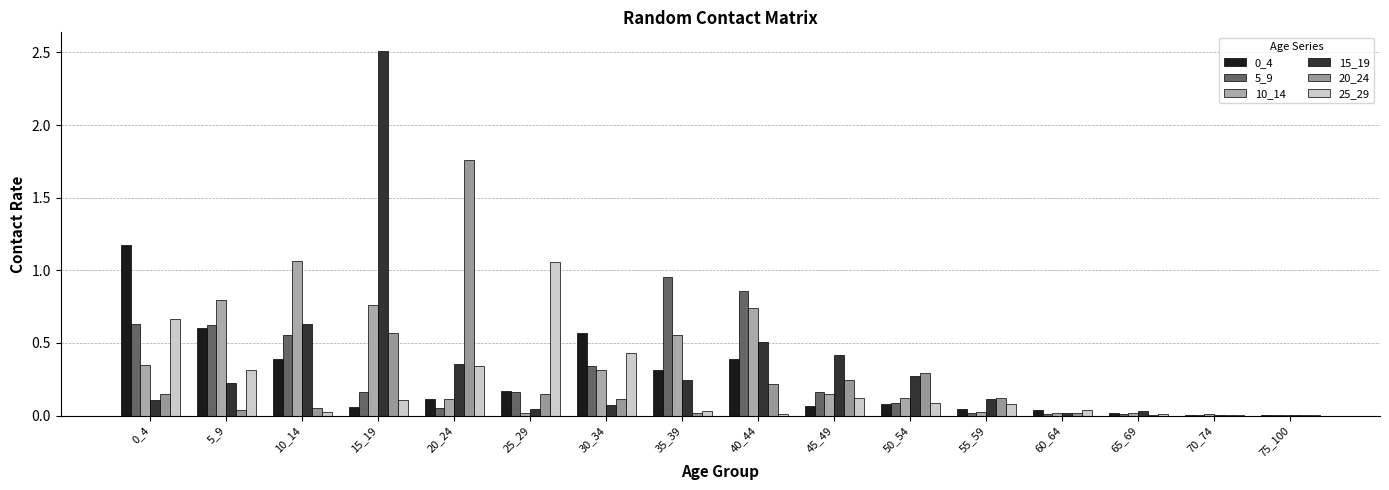

Count the number of data series in this chart.

6